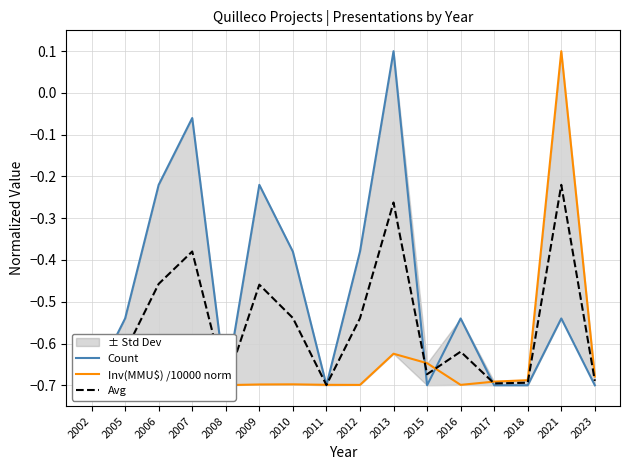

Where is the first local maximum for Inv(MMU$) /10000 norm?

2006